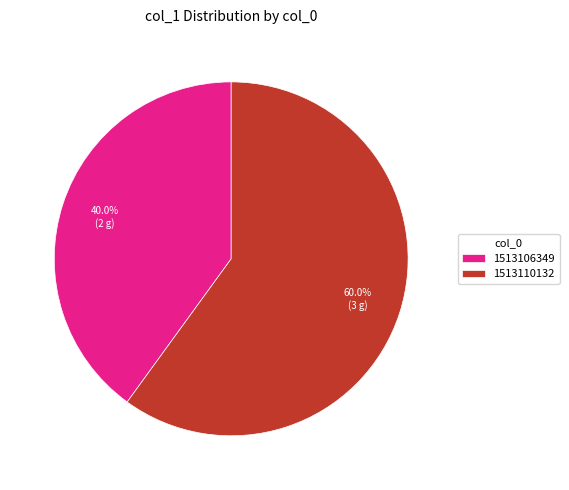

To the nearest percent, what is the difference between the largest and smallest slice percentages?

20%